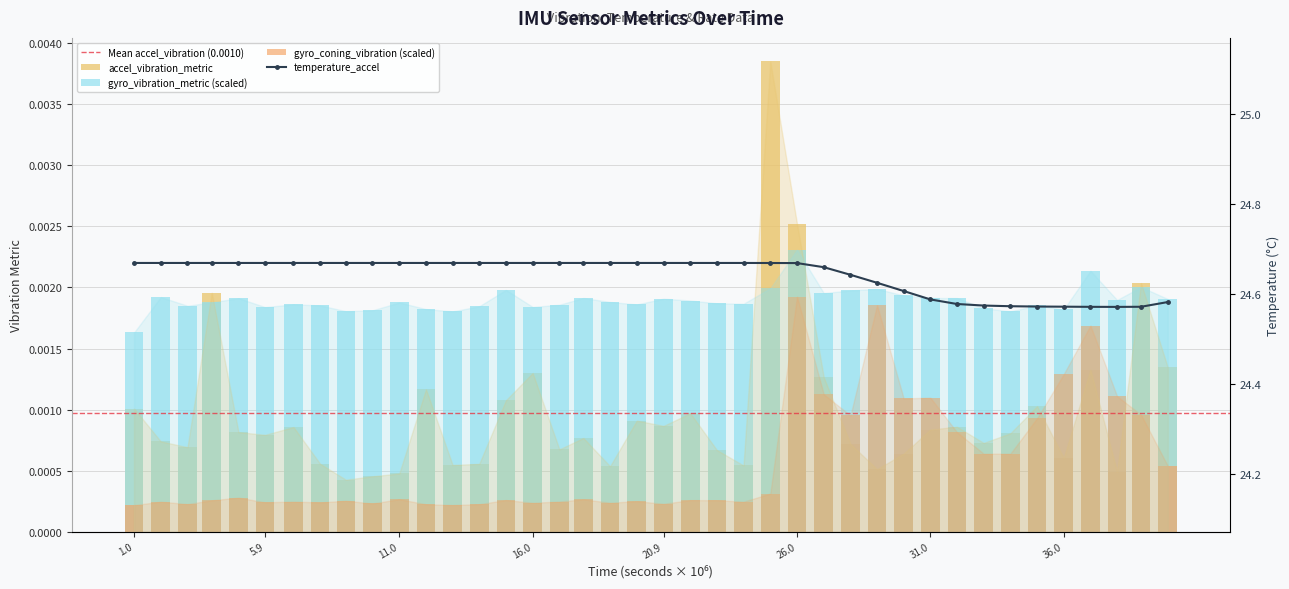

At 31974000, list the series in order from smallest to largest.

gyro_coning_vibration, accel_vibration_metric, gyro_vibration_metric, temperature_accel